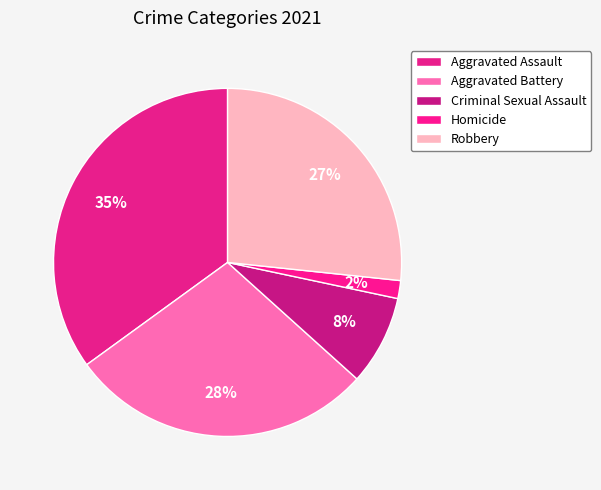

How many segments does this pie chart have?

5